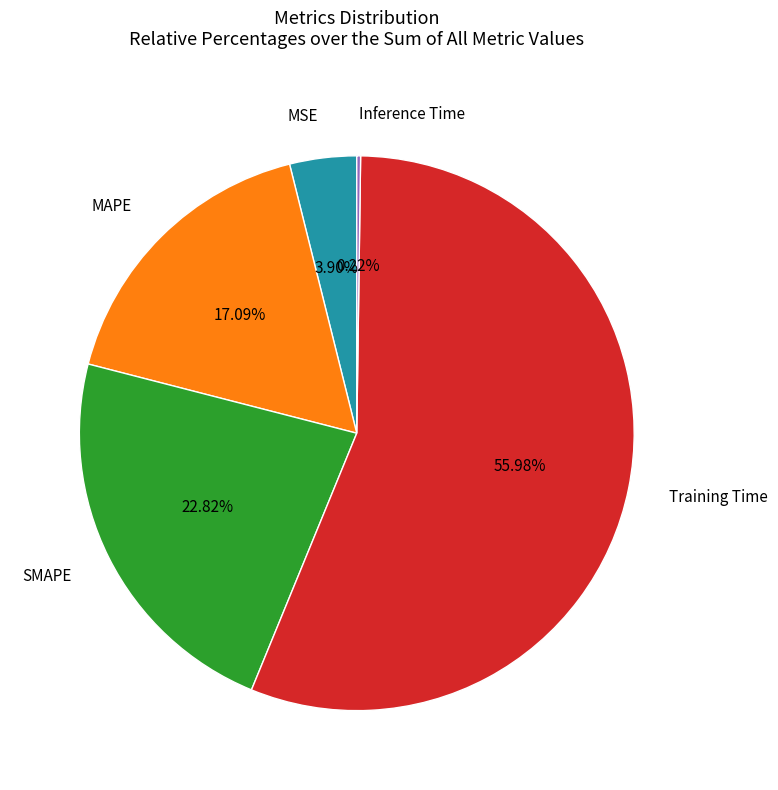

What percentage is the MAPE slice, to the nearest percent?

17%